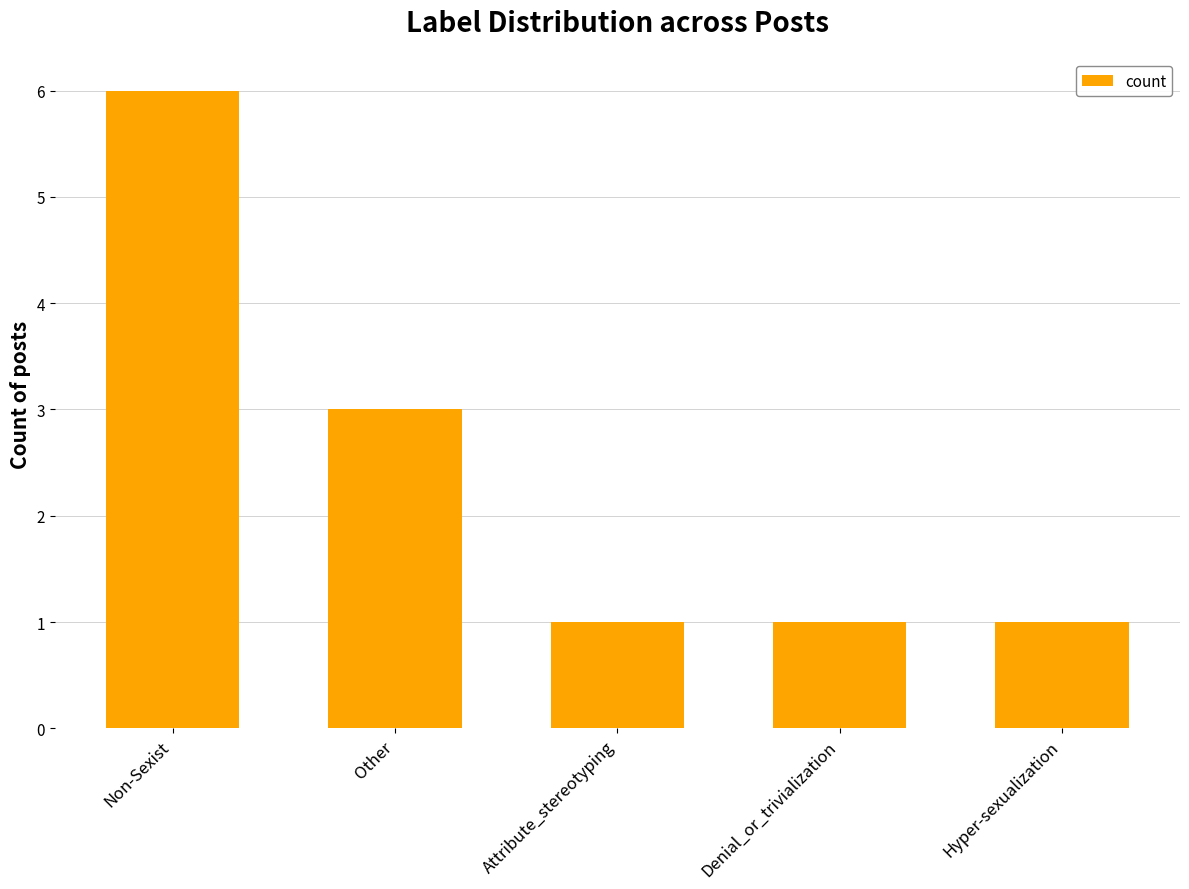

Reading left to right, what are all the values shown in this chart?

6	3	1	1	1